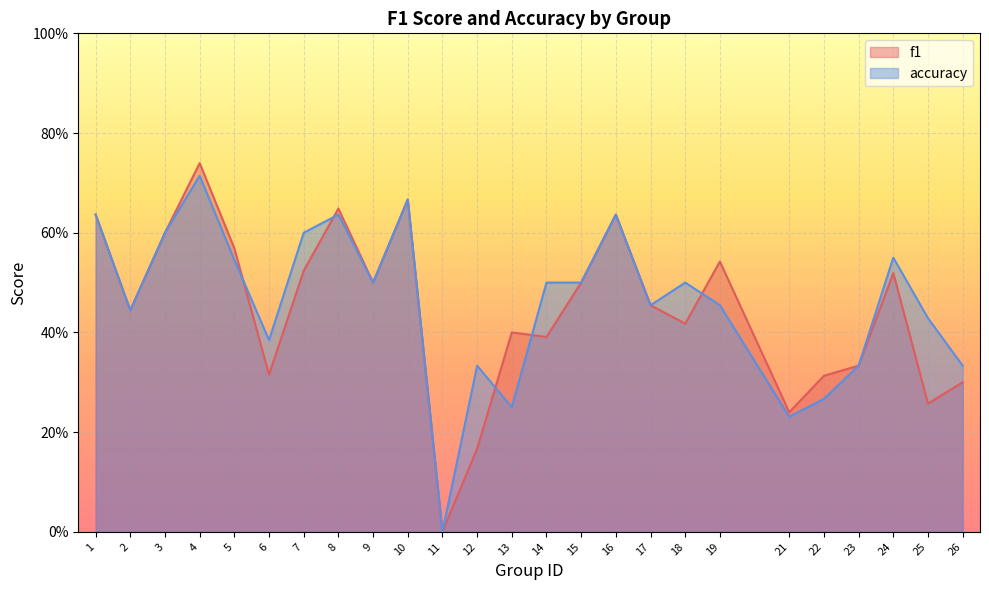

List the series in order of their overall mean, highest first.

accuracy, f1